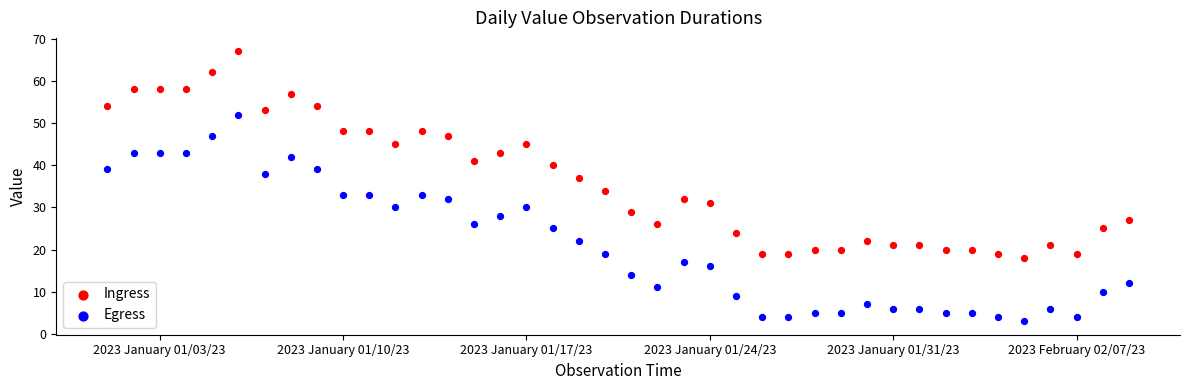

What are all the series names shown in the legend?

Ingress, Egress